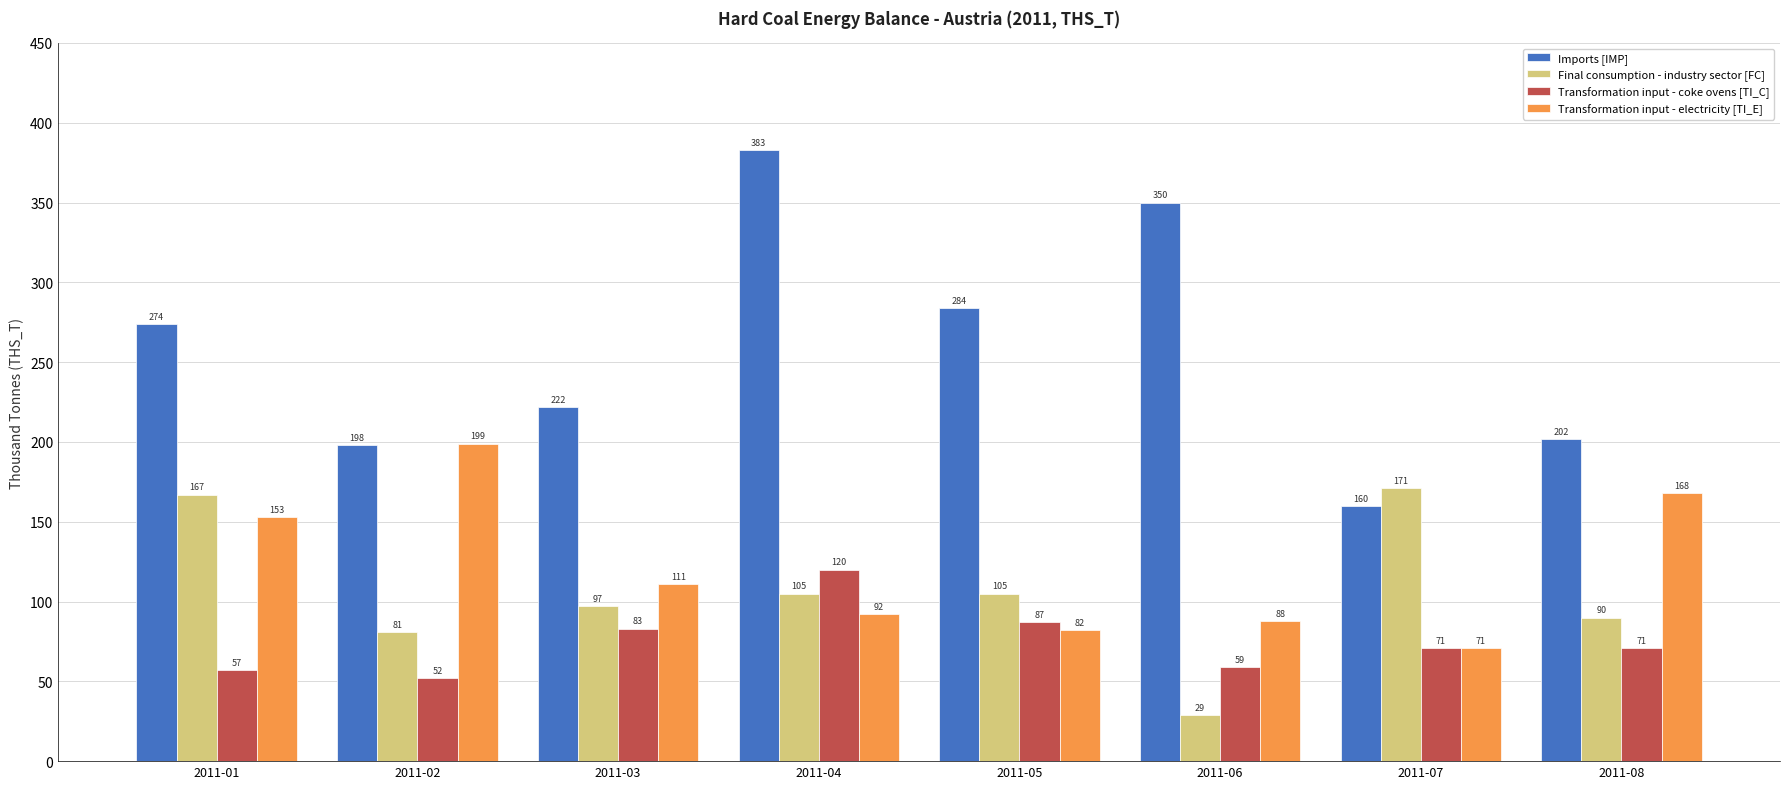

Which series changed the most between 2011-02 and 2011-04?

Imports [IMP]